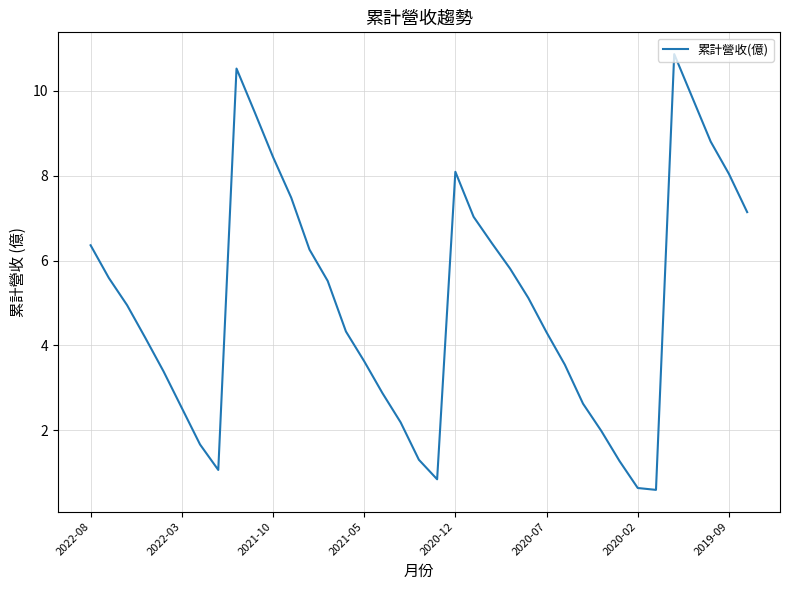

What is the difference between the maximum and minimum values?

10.3